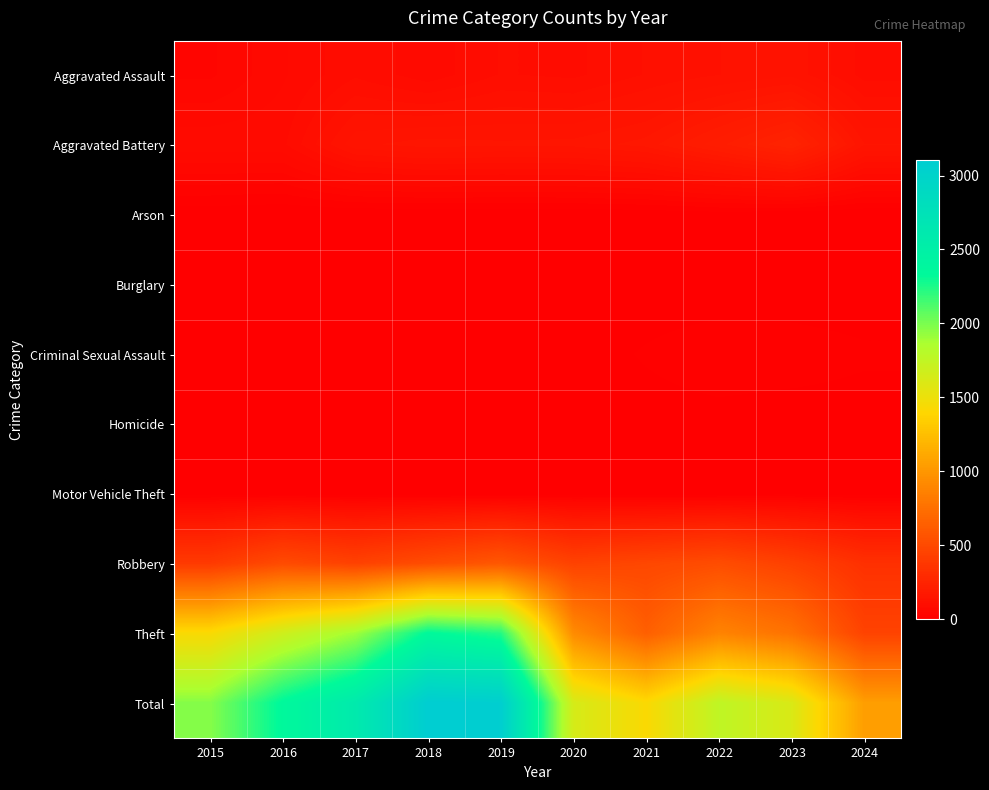

Reading right to left, what are all the values shown in this chart?

Aggravated Assault: 2024=92	2023=130	2022=121	2021=110	2020=94	2019=98	2018=77	2017=95	2016=71	2015=46
Aggravated Battery: 2024=146	2023=244	2022=202	2021=163	2020=150	2019=148	2018=152	2017=142	2016=82	2015=82
Arson: 2024=0	2023=2	2022=5	2021=2	2020=1	2019=1	2018=1	2017=0	2016=0	2015=3
Burglary: 2024=0	2023=0	2022=0	2021=1	2020=0	2019=1	2018=0	2017=2	2016=0	2015=0
Criminal Sexual Assault: 2024=15	2023=22	2022=24	2021=14	2020=3	2019=8	2018=11	2017=8	2016=8	2015=12
Homicide: 2024=3	2023=2	2022=5	2021=4	2020=3	2019=2	2018=1	2017=1	2016=1	2015=0
Motor Vehicle Theft: 2024=2	2023=6	2022=2	2021=2	2020=3	2019=1	2018=1	2017=2	2016=4	2015=1
Robbery: 2024=331	2023=440	2022=521	2021=484	2020=450	2019=591	2018=520	2017=446	2016=510	2015=395
Theft: 2024=458	2023=766	2022=880	2021=642	2020=930	2019=2230	2018=2342	2017=1896	2016=1676	2015=1429
Total: 2024=1047	2023=1612	2022=1760	2021=1422	2020=1634	2019=3080	2018=3105	2017=2592	2016=2352	2015=1968